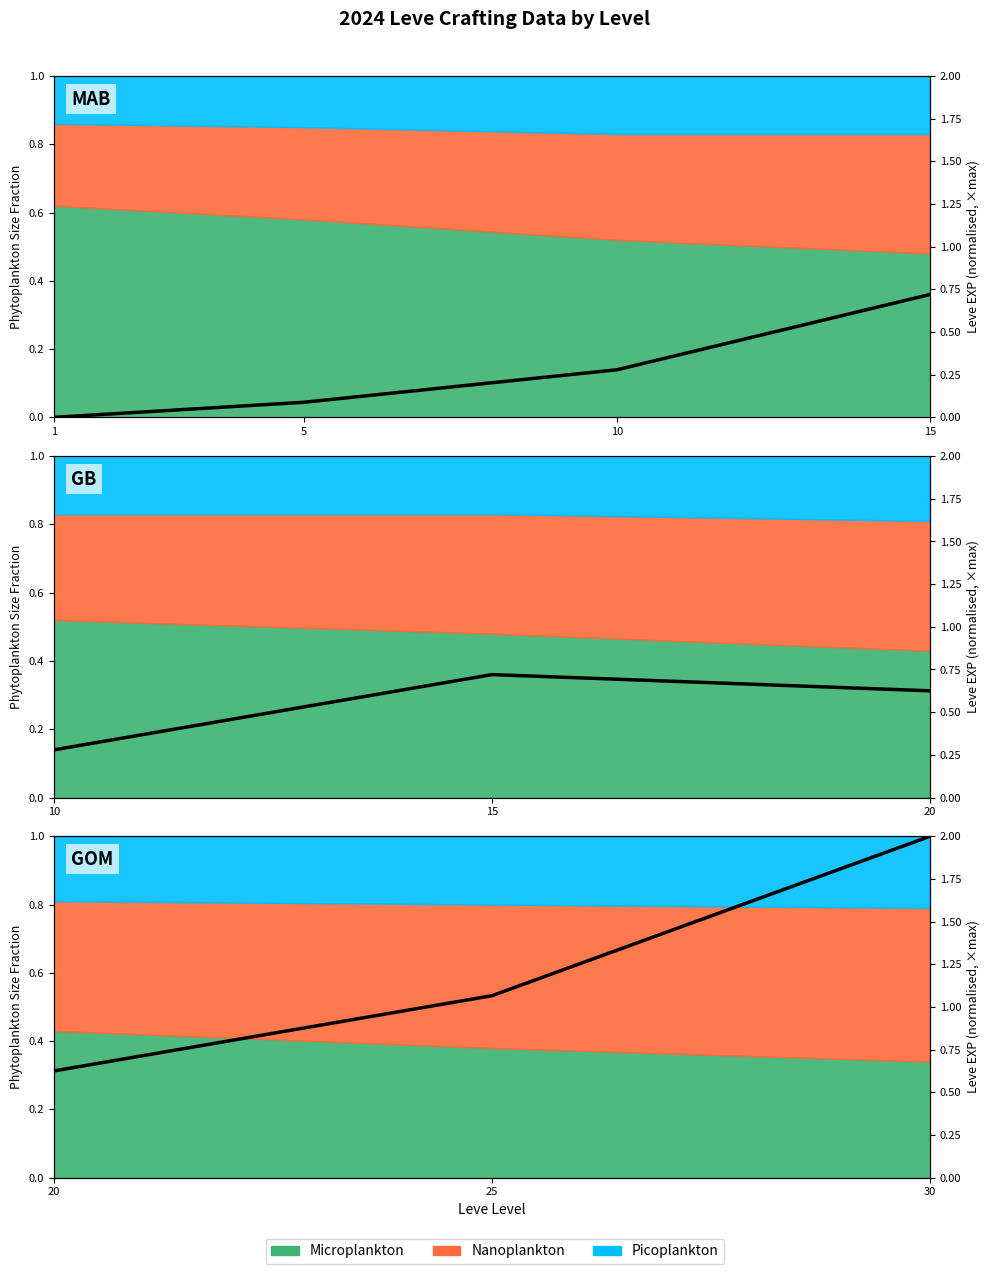

What is the difference between the second highest and minimum values?

0.4